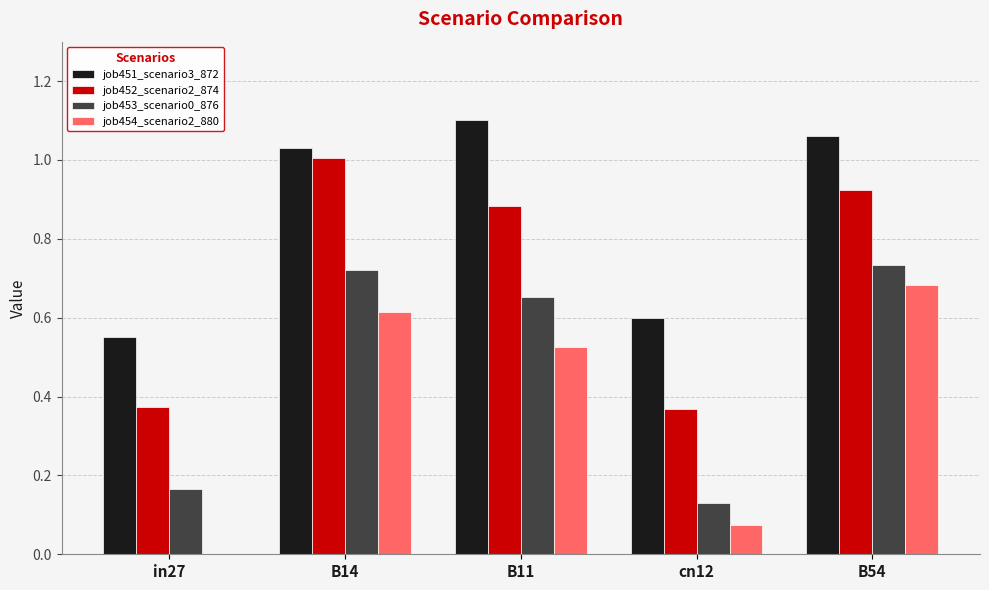

What are all the series names shown in the legend?

job451_scenario3_872, job452_scenario2_874, job453_scenario0_876, job454_scenario2_880